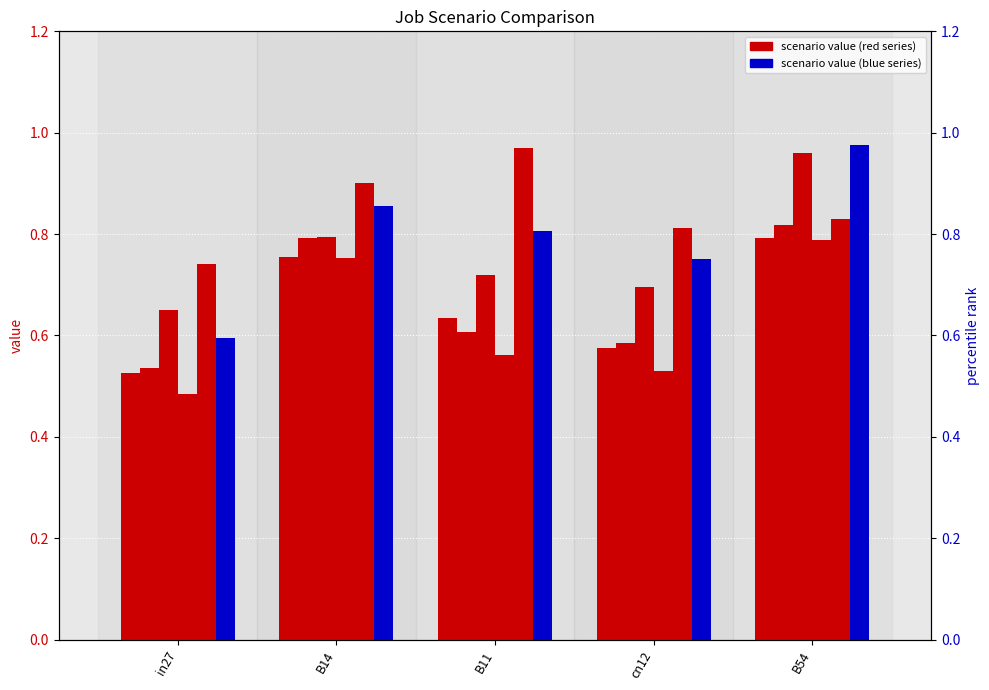

At which category does the chart reach its peak across all series?

B54